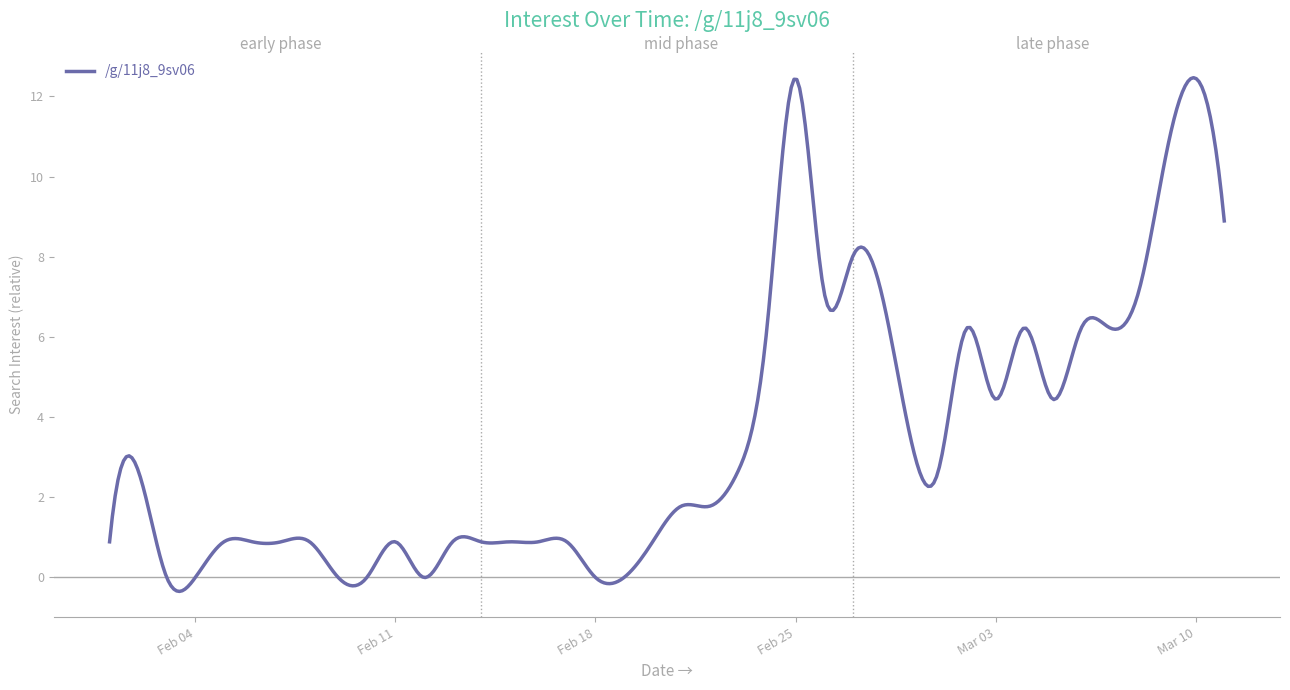

What is the minimum value shown in the chart?

-0.3